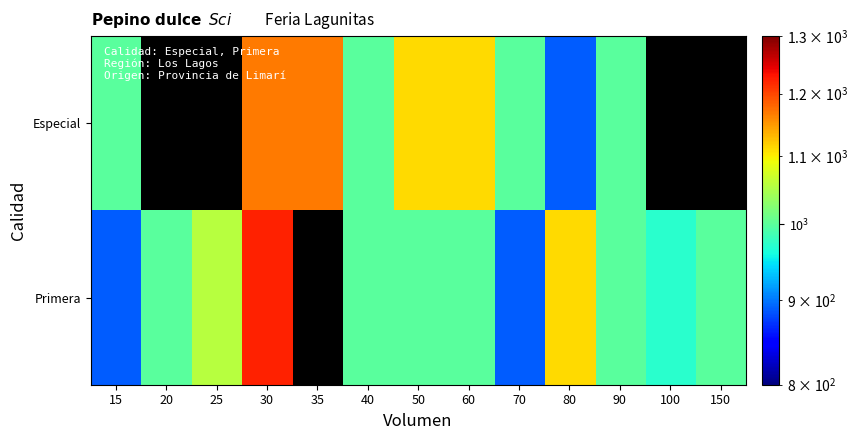

How many values in Especial are above zero?

9